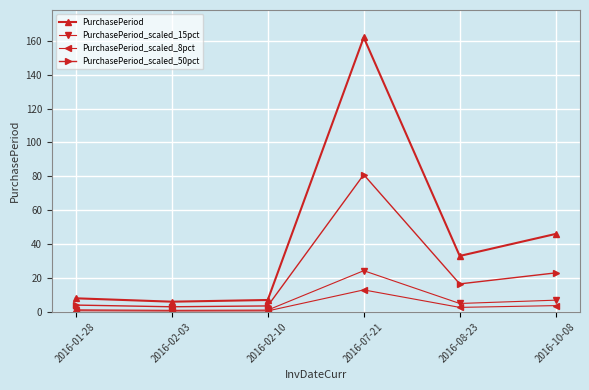

At how many categories does at least one series exceed 58?

1